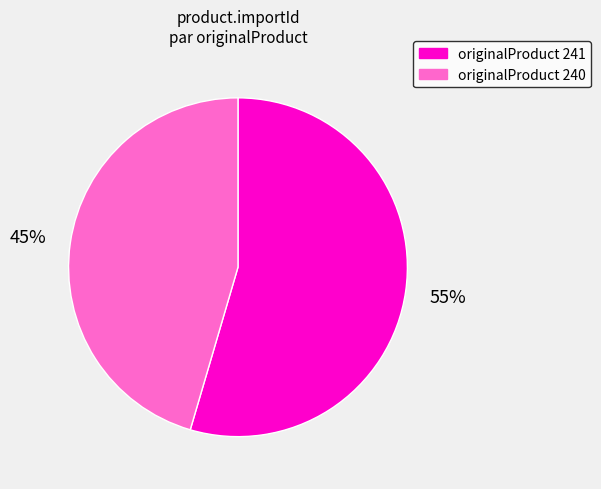

To the nearest percent, what is the average slice percentage?

50%